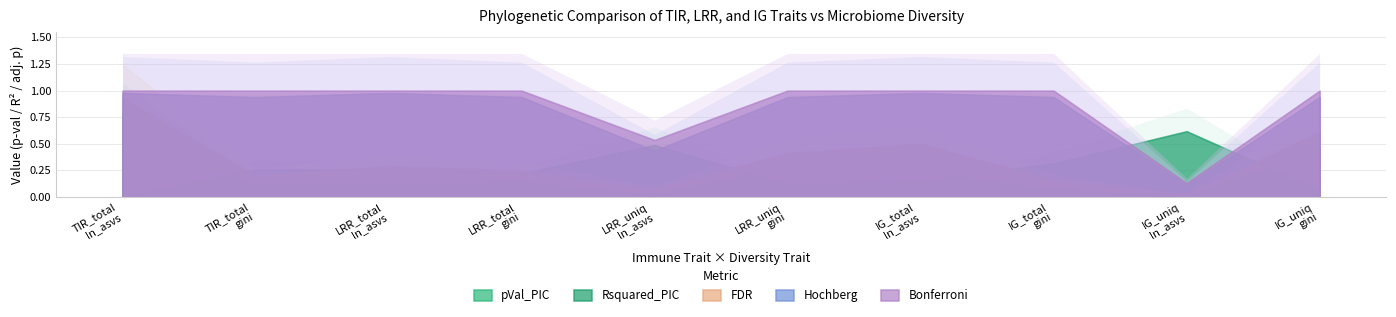

List the series in order of their peak value, lowest first.

Rsquared_PIC, pVal_PIC, FDR, Hochberg, Bonferroni